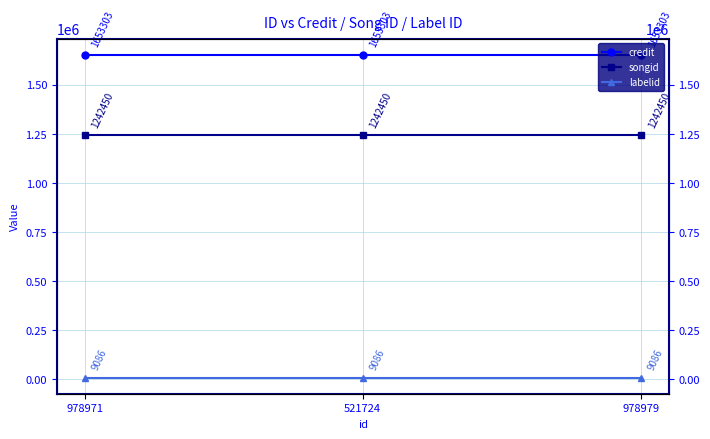

How many series are shown in this chart?

3